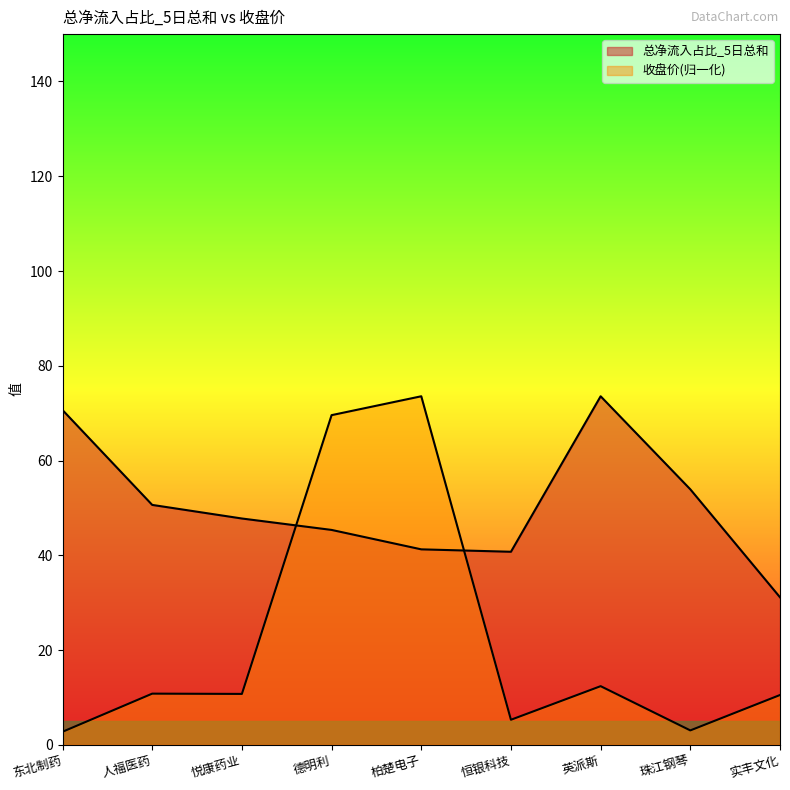

What is the smallest value displayed?

2.7